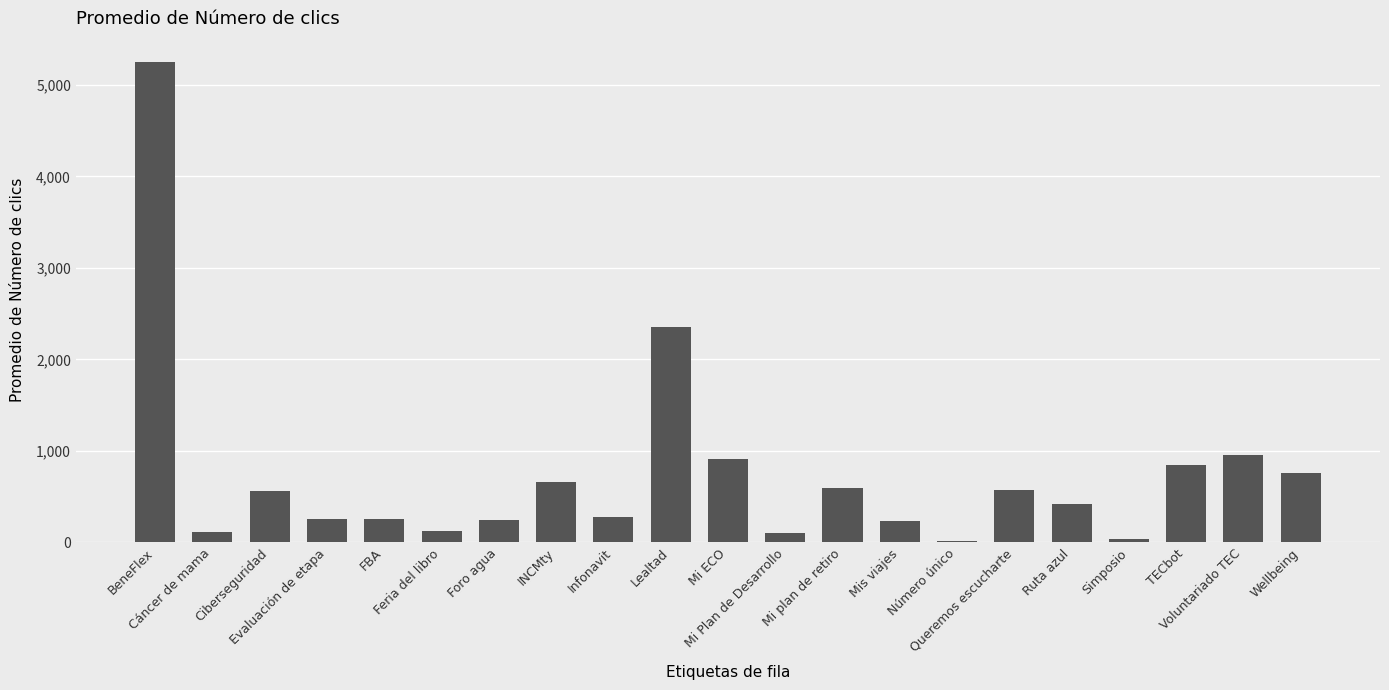

What position from the left is Ruta azul?

17